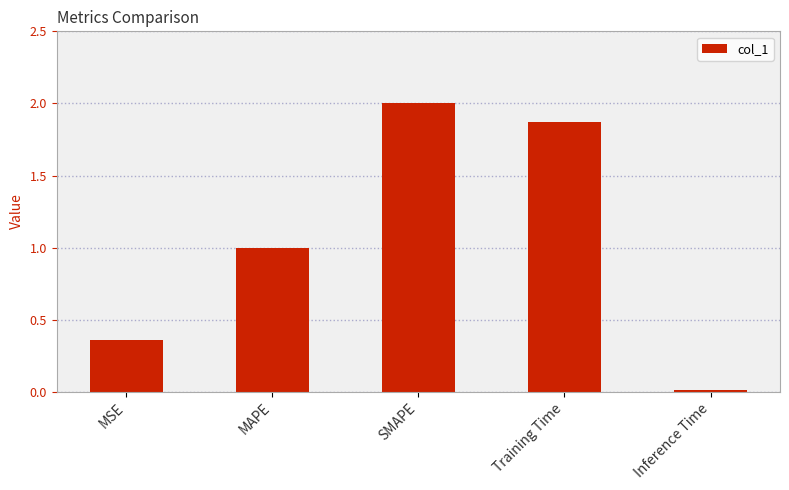

What is the difference between the maximum and minimum values?

2.0